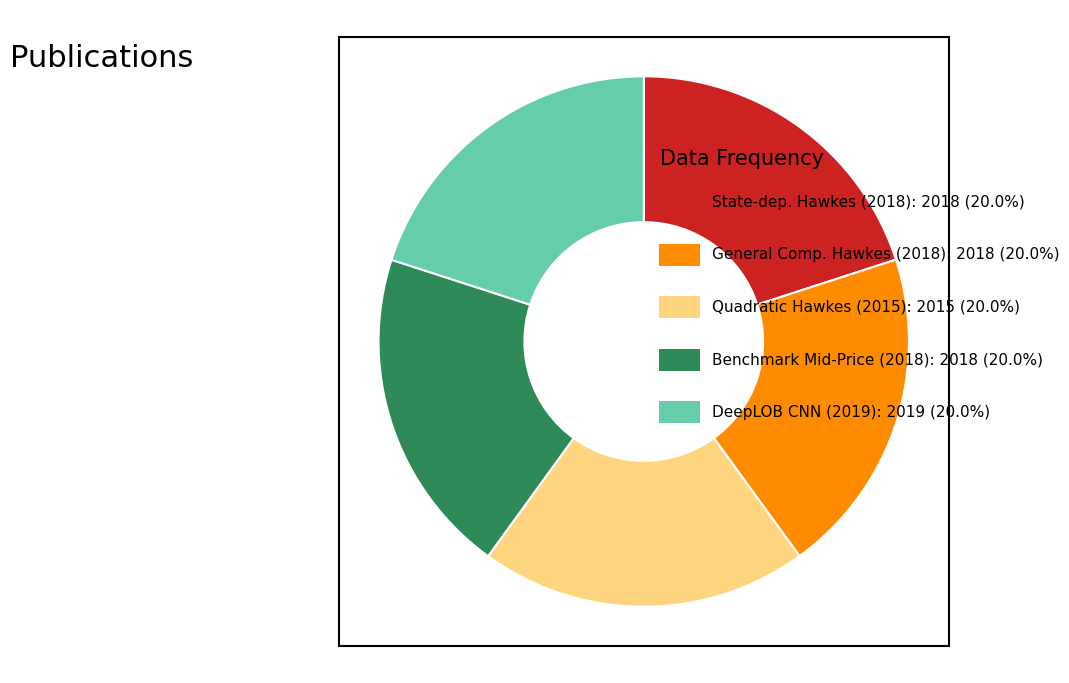

How many slices are in this pie chart?

5